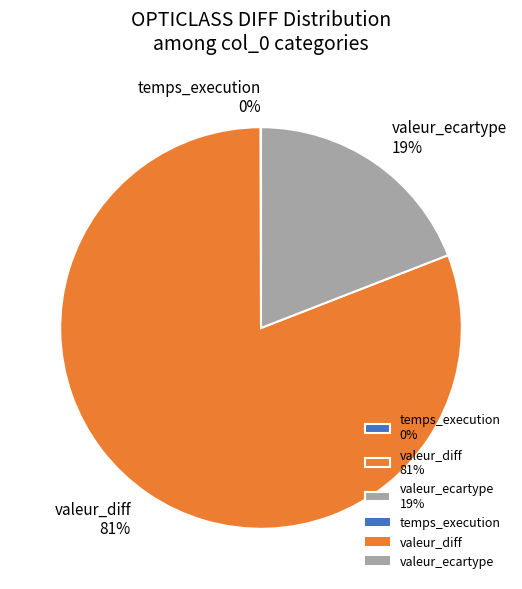

Is the sum of valeur_ecartype 19% and valeur_diff 81% greater than half?

Yes